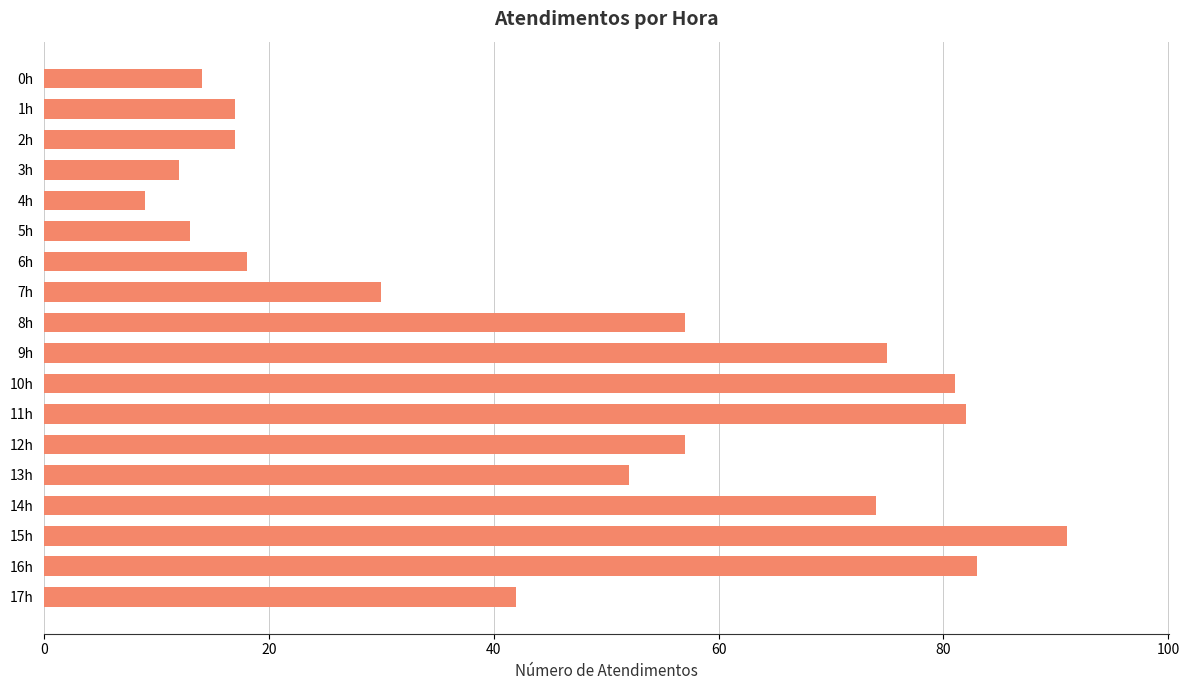

Does the chart contain stacked bars?

No